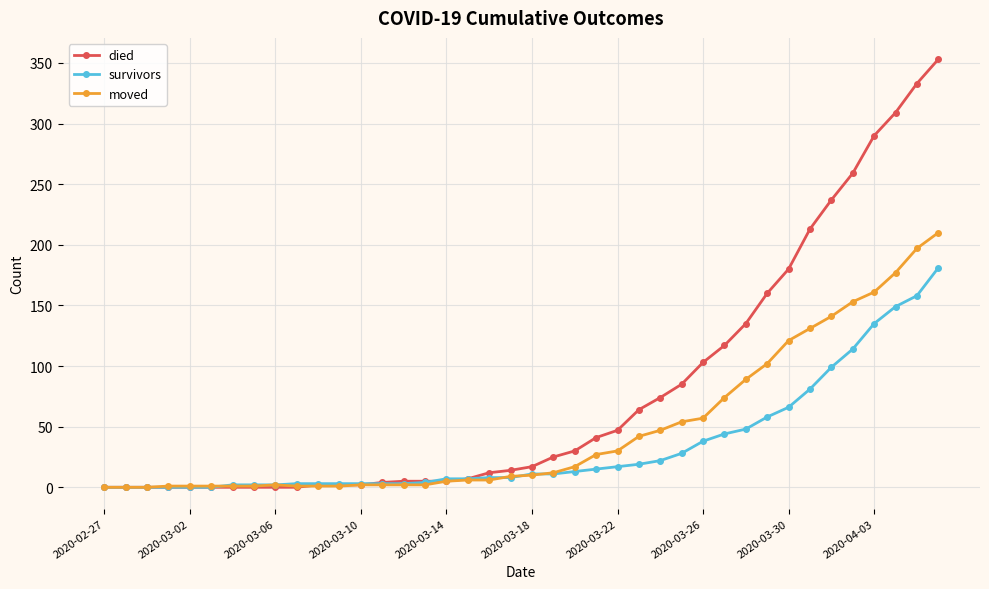

Which series has the largest total across all categories?

died